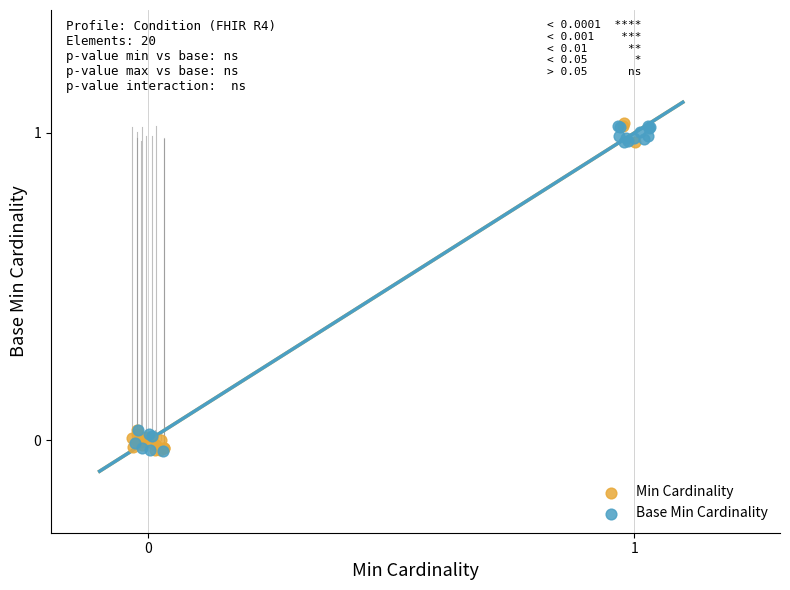

What are all the series names shown in the legend?

Min Cardinality, Base Min Cardinality